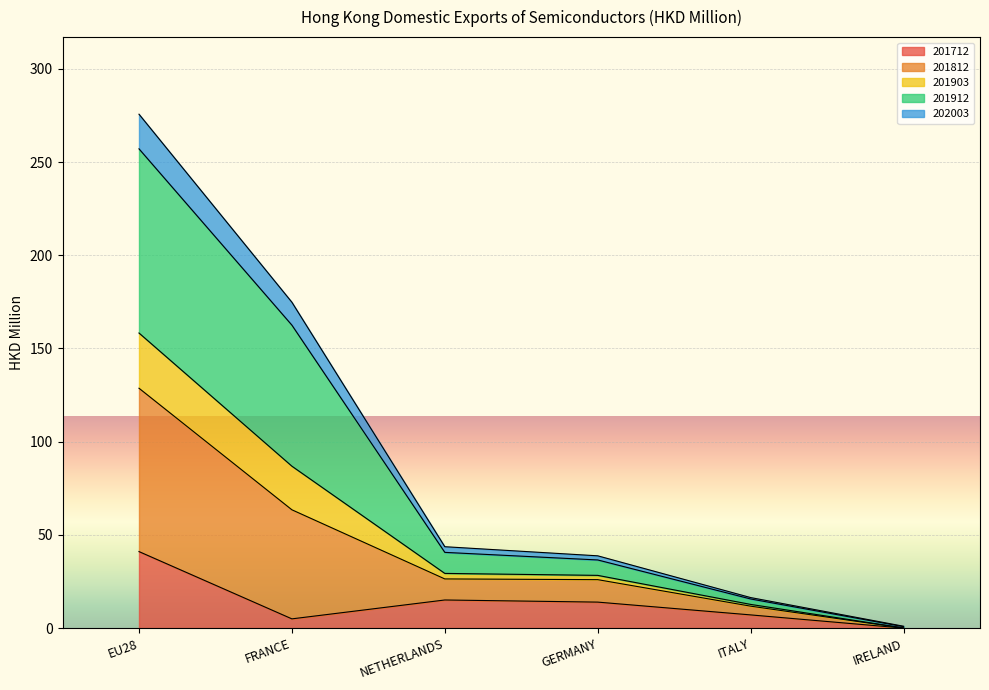

What is the label of the 3rd point from the left?

NETHERLANDS